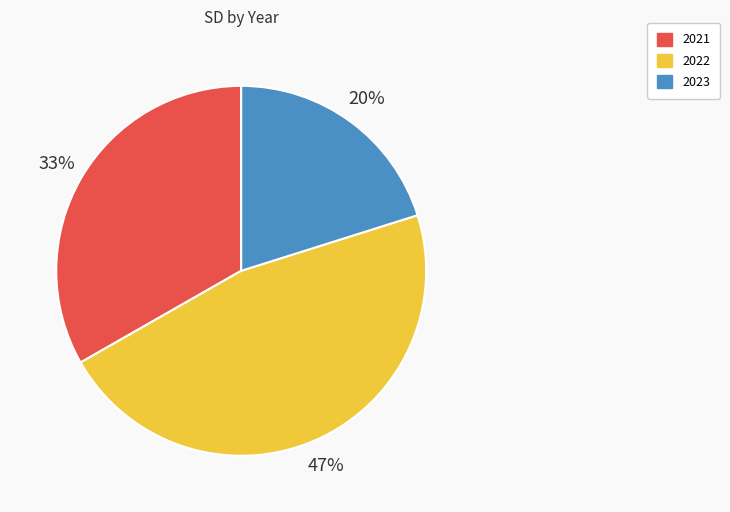

To the nearest percent, what portion does 2022 represent?

47%